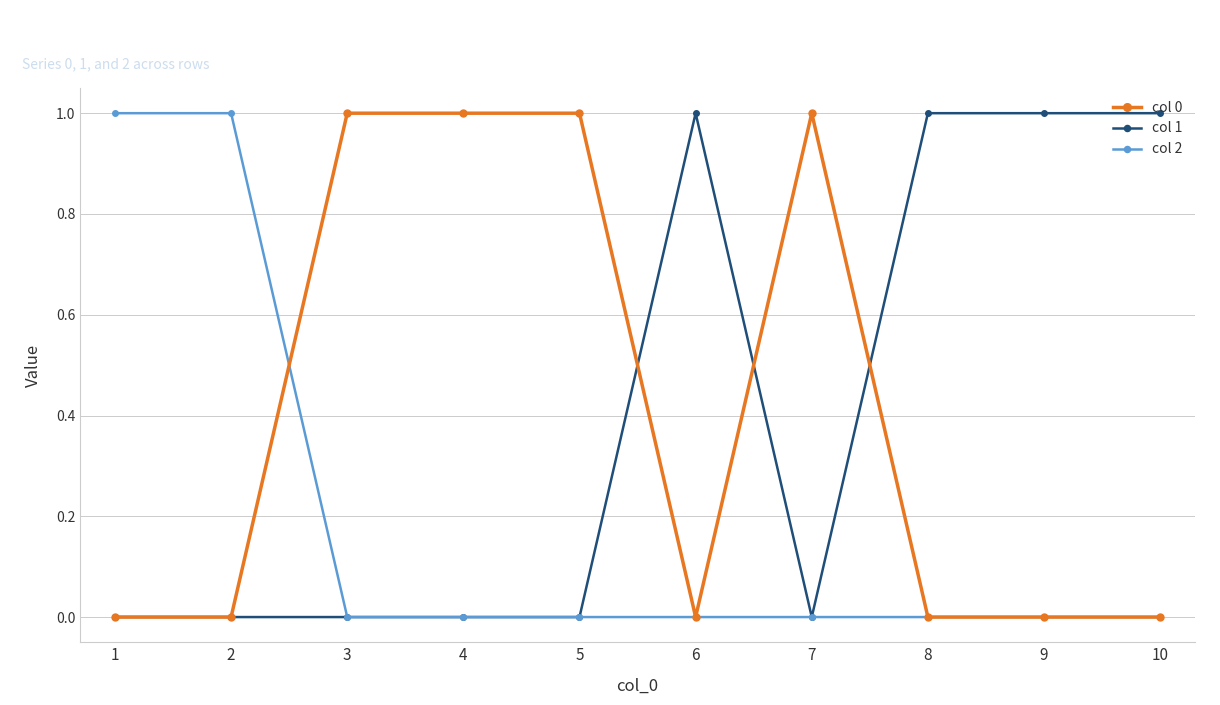

The value of col 2 at 7 is 0. True or false?

True